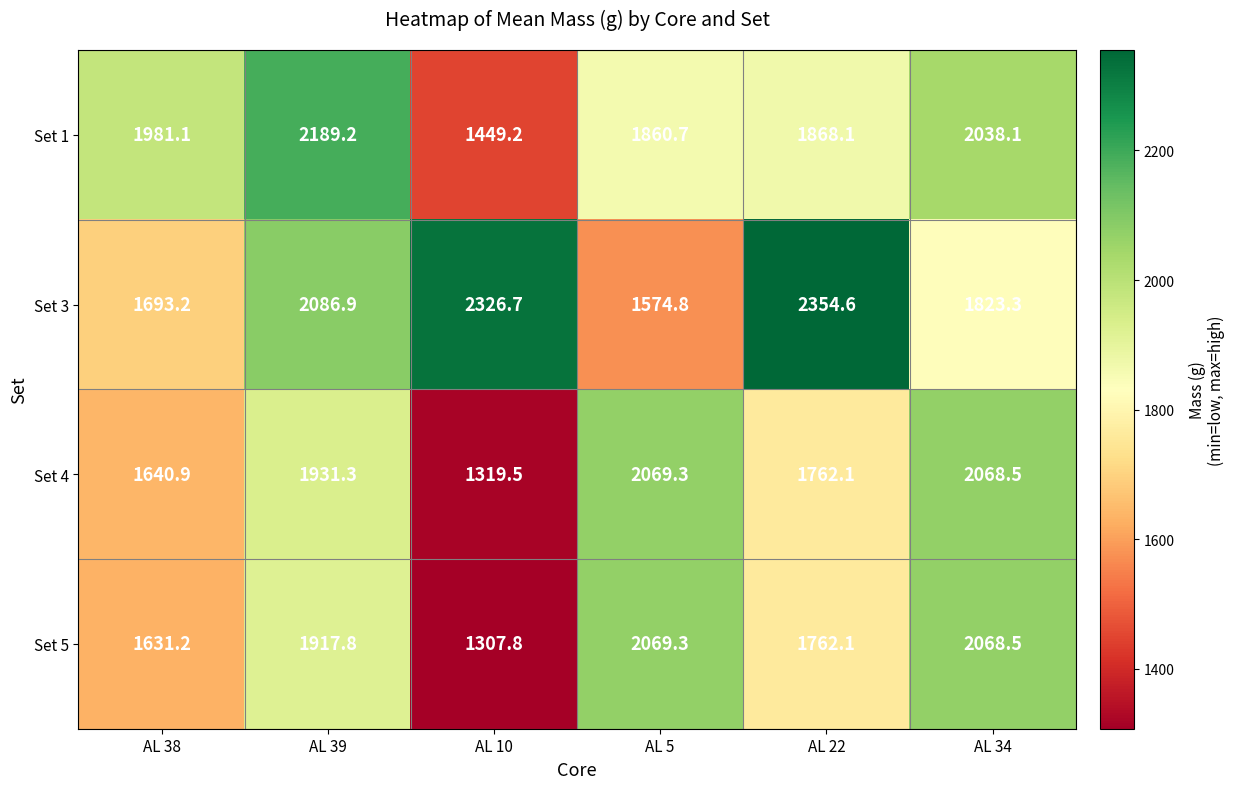

Which category has the lowest value across all series?

AL 10